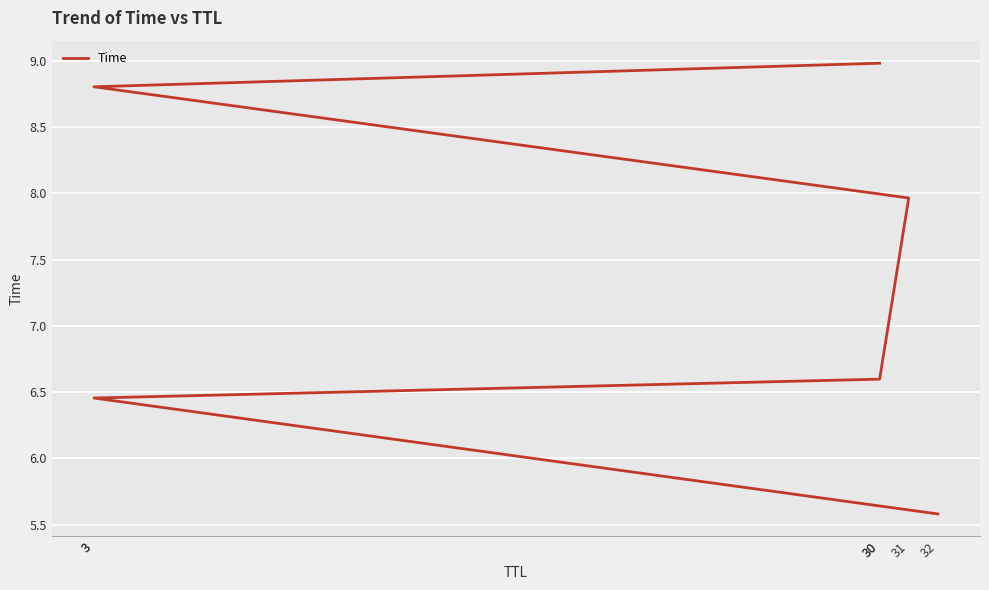

Reading left to right, what are all the values shown in this chart?

32=5.6	3=6.5	30=6.6	31=8.0	3=8.8	30=9.0